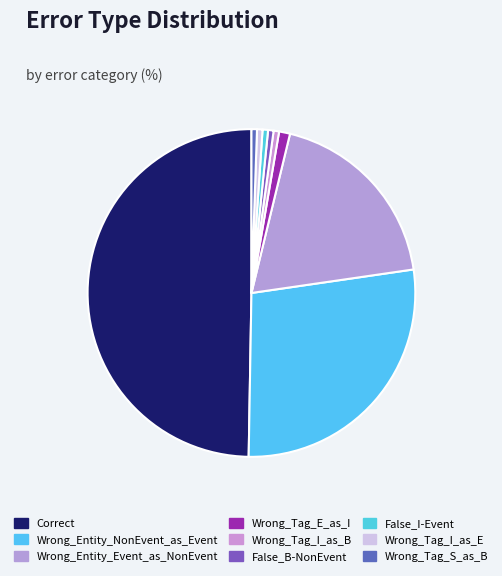

The False_B-NonEvent slice represents 14% of the pie. True or false?

False